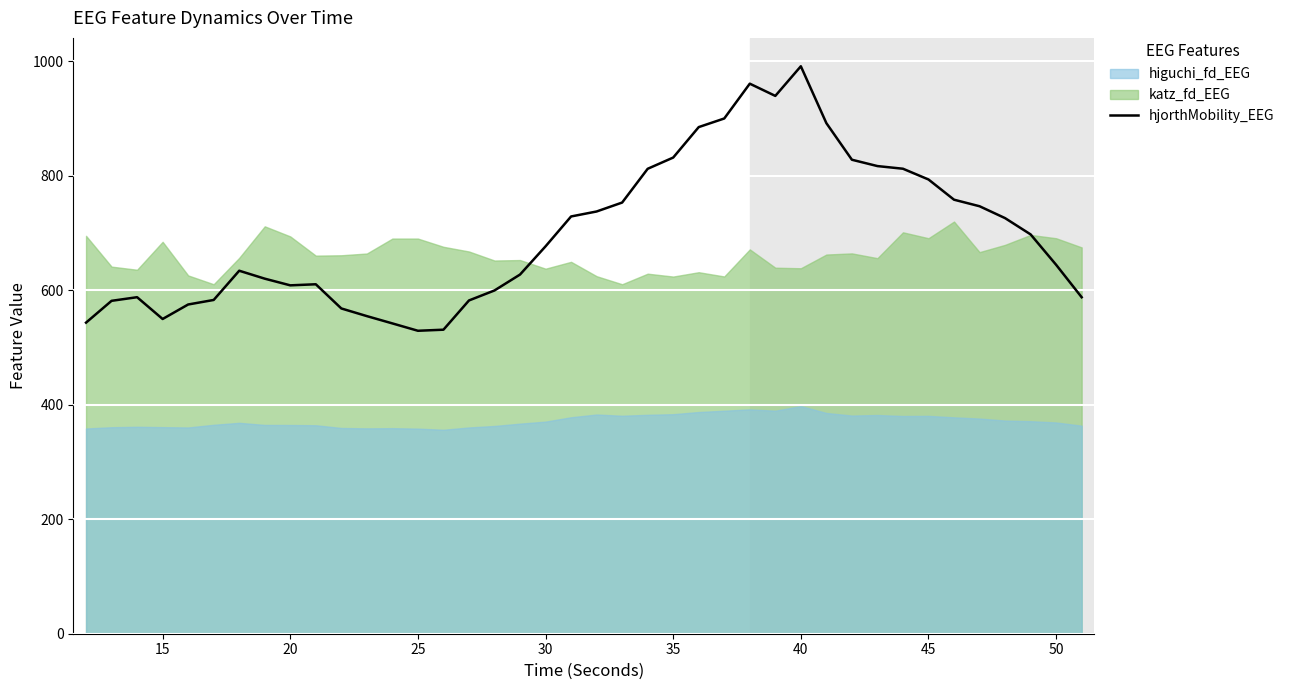

What is the highest value of the hjorthMobility_EEG series?

991.2